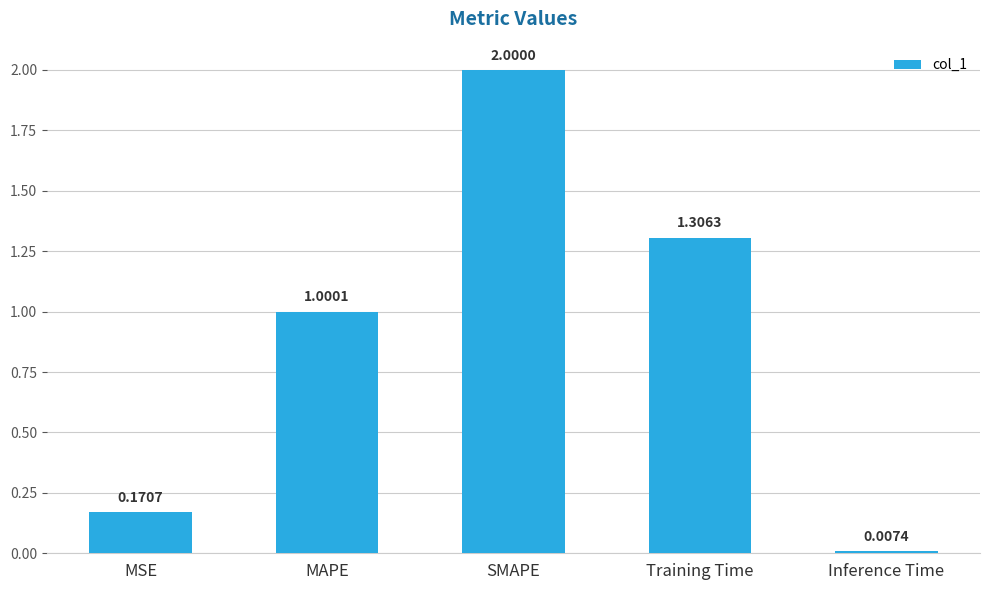

Where is the data nearest to the value 1?

MAPE